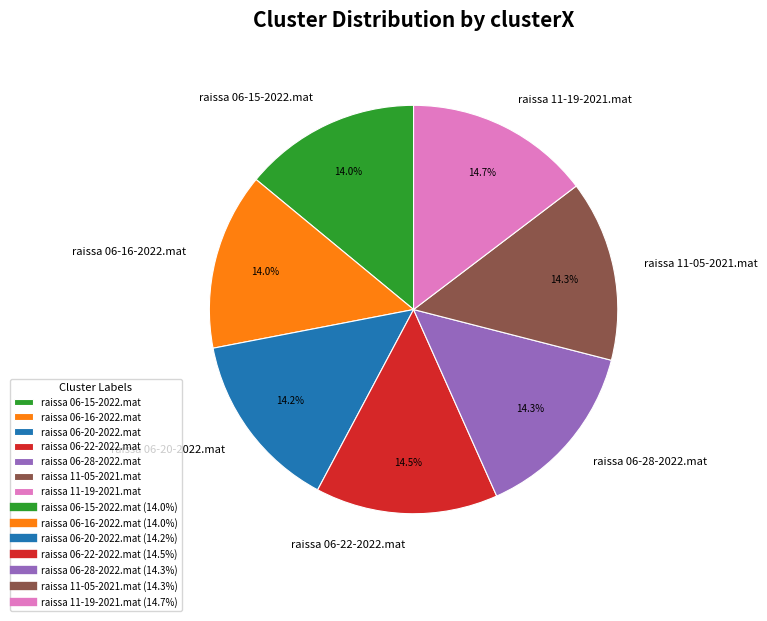

The raissa 11-05-2021.mat slice represents 14% of the pie. True or false?

True